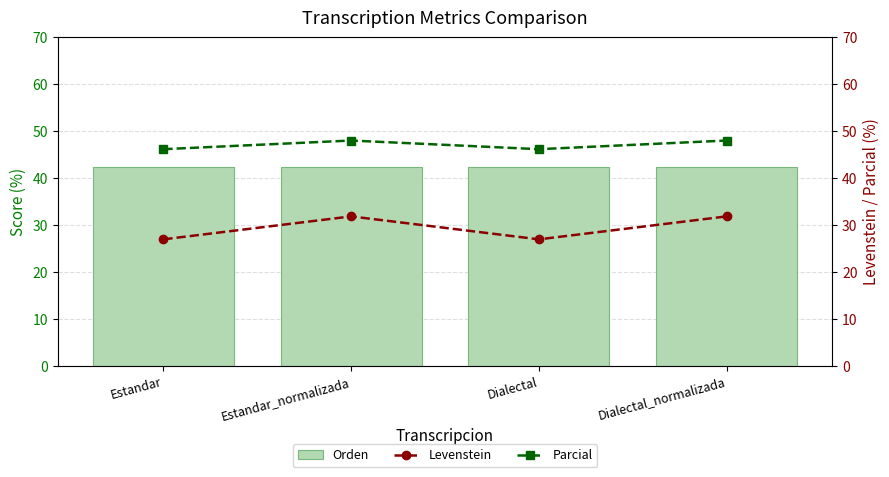

Which series has the largest range (max minus min)?

Levenstein